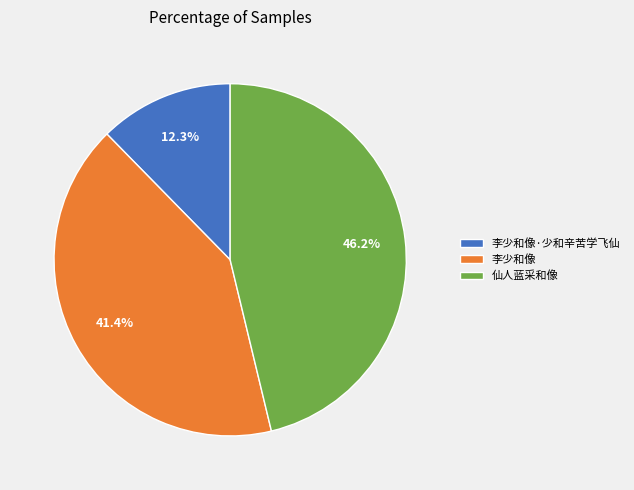

To the nearest percent, what is the combined percentage of 仙人蓝采和像 and 李少和像?

88%